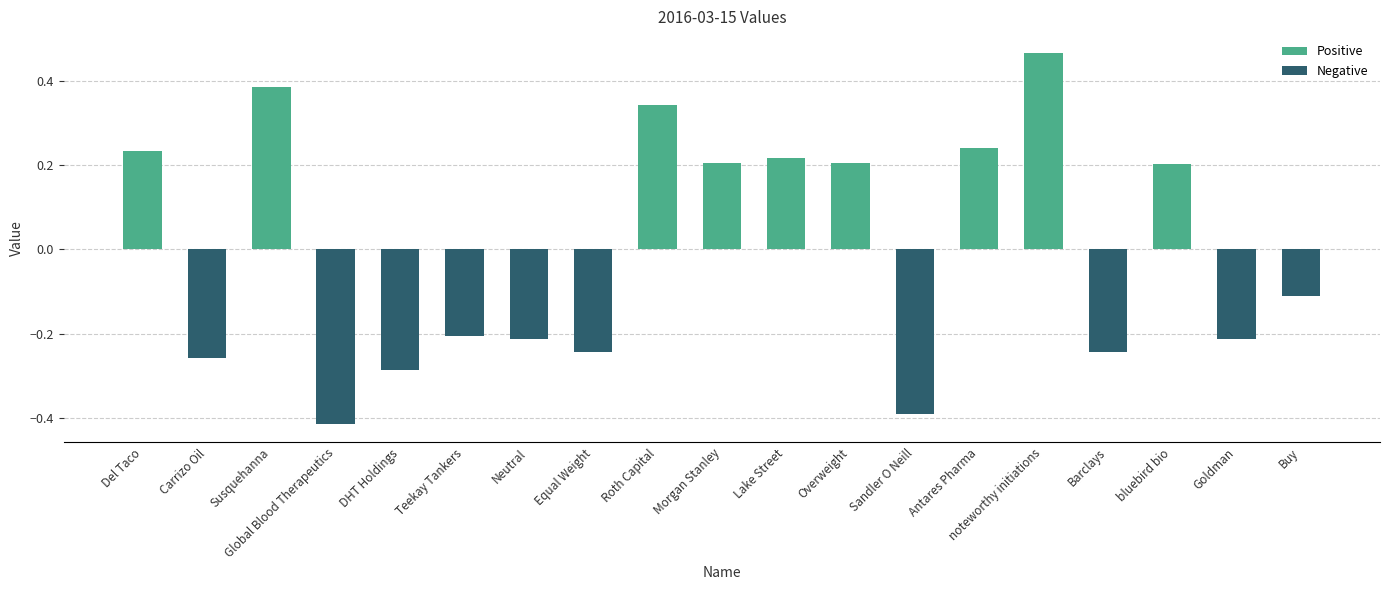

The Positive series shows 0.2 at Susquehanna. True or false?

False